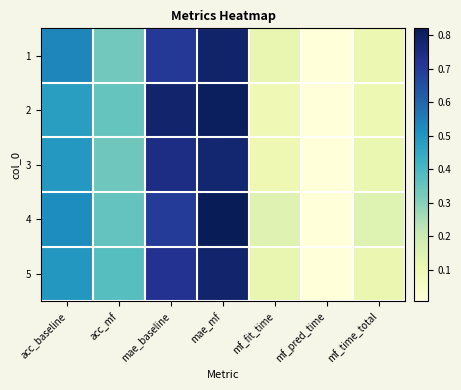

What is the total value across all series at mae_baseline?

3.7